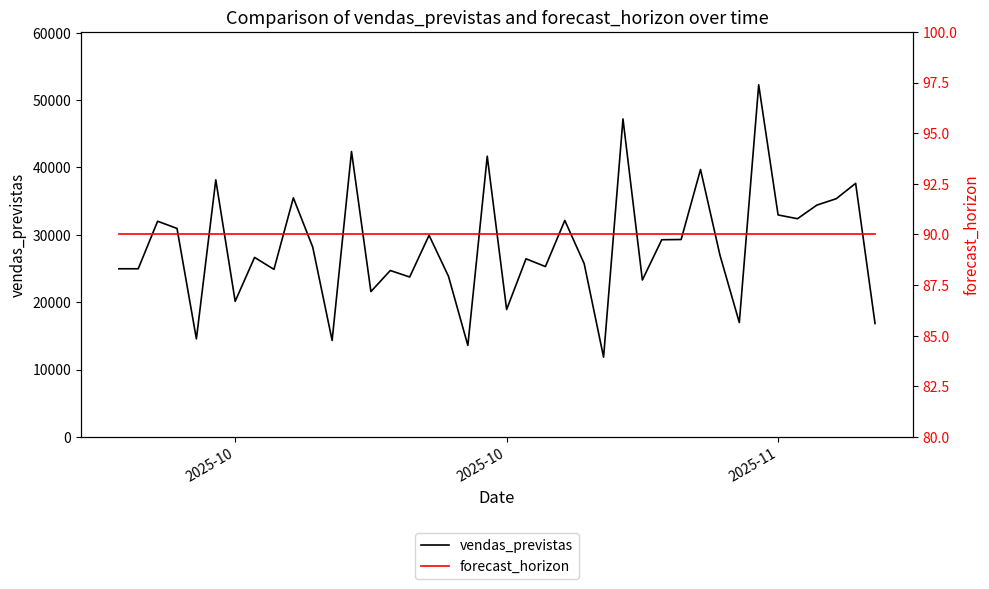

Reading left to right, transcribe all the data shown in this chart.

vendas_previstas: 24962.1	24962.5	32020.9	30948.3	14552.1	38161.1	20131.8	26648.1	24875.7	35490.1	28178.9	14325.6	42375.1	21574.1	24702.7	23740.0	29932.1	23850.5	13586.5	41672.1	18914.8	26445.4	25286.3	32135.5	25716.1	11837.1	47202.5	23294.0	29271.4	29305.0	39697.7	27004.2	16982.2	52269.4	32953.6	32393.7	34416.5	35363.5	37644.5	16836.5
forecast_horizon: 90.0	90.0	90.0	90.0	90.0	90.0	90.0	90.0	90.0	90.0	90.0	90.0	90.0	90.0	90.0	90.0	90.0	90.0	90.0	90.0	90.0	90.0	90.0	90.0	90.0	90.0	90.0	90.0	90.0	90.0	90.0	90.0	90.0	90.0	90.0	90.0	90.0	90.0	90.0	90.0